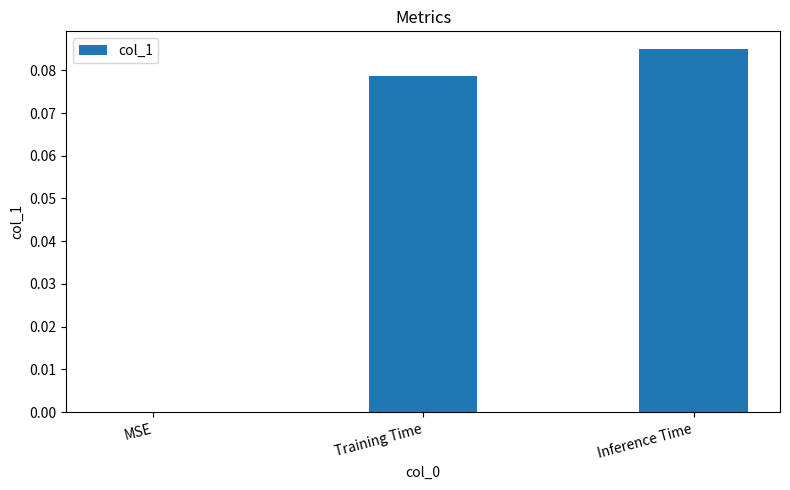

Is it true that the value at MSE is 0.0?

True